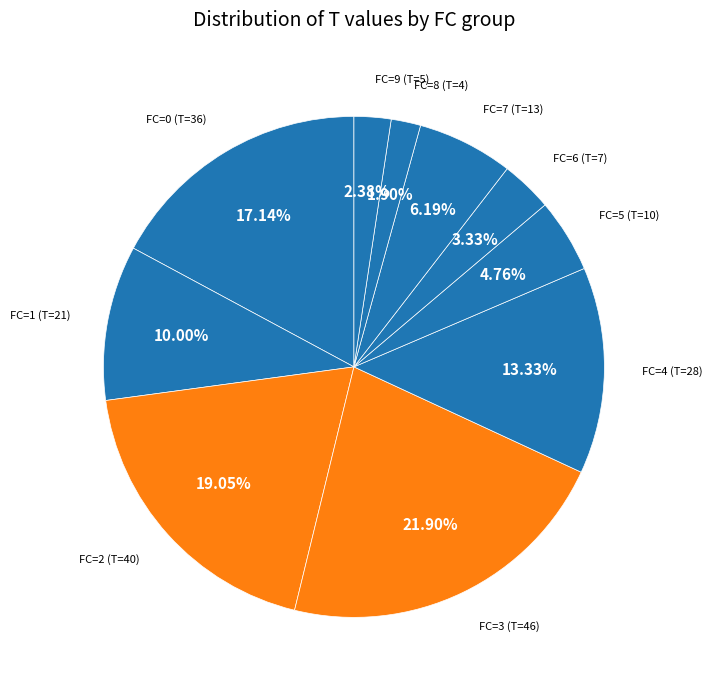

How many slices are in this pie chart?

10